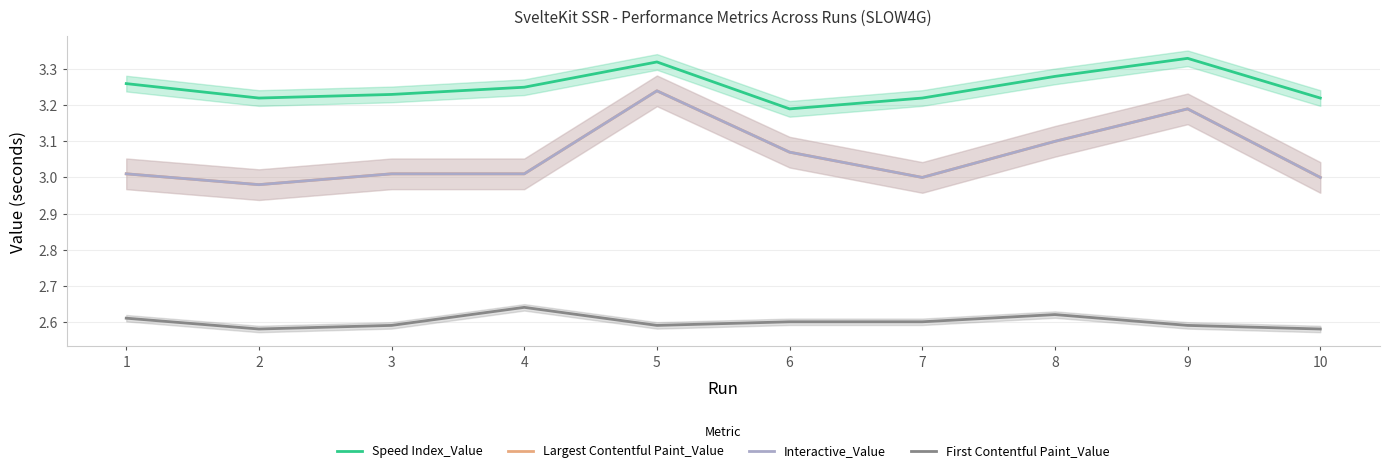

List the series in order of their peak value, lowest first.

First Contentful Paint_Value, Largest Contentful Paint_Value, Interactive_Value, Speed Index_Value